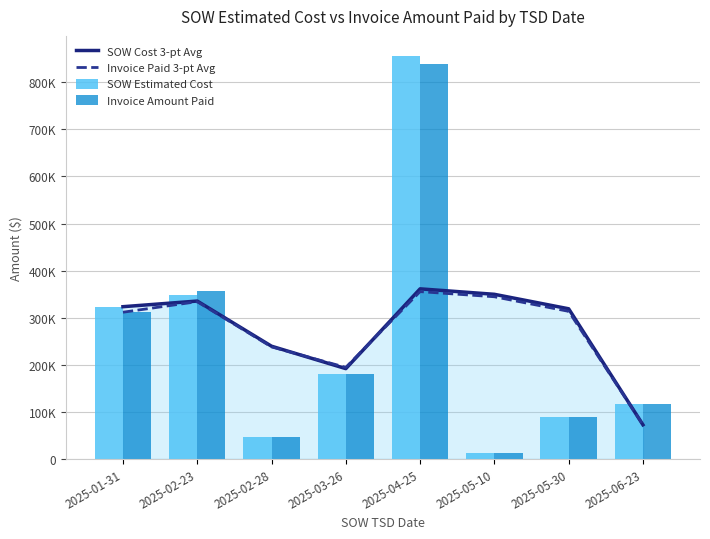

Reading left to right, transcribe all the data shown in this chart.

SOW Cost 3-pt Avg: 2025-01-31=323321.5	2025-02-23=335313.2	2025-02-28=239346.8	2025-03-26=191692.7	2025-04-25=361256.2	2025-05-10=349652.1	2025-05-30=318876.9	2025-06-23=72308.2
Invoice Paid 3-pt Avg: 2025-01-31=311564.5	2025-02-23=333971.2	2025-02-28=237895.5	2025-03-26=194388.0	2025-04-25=355346.5	2025-05-10=344434.5	2025-05-30=313435.7	2025-06-23=72523.7
SOW Estimated Cost: 2025-01-31=323321.5	2025-02-23=347305.0	2025-02-28=47414.0	2025-03-26=180359.0	2025-04-25=855995.8	2025-05-10=12601.5	2025-05-30=88033.5	2025-06-23=116289.8
Invoice Amount Paid: 2025-01-31=311564.5	2025-02-23=356378.0	2025-02-28=45744.0	2025-03-26=181042.0	2025-04-25=839253.5	2025-05-10=13008.1	2025-05-30=88045.5	2025-06-23=116517.5